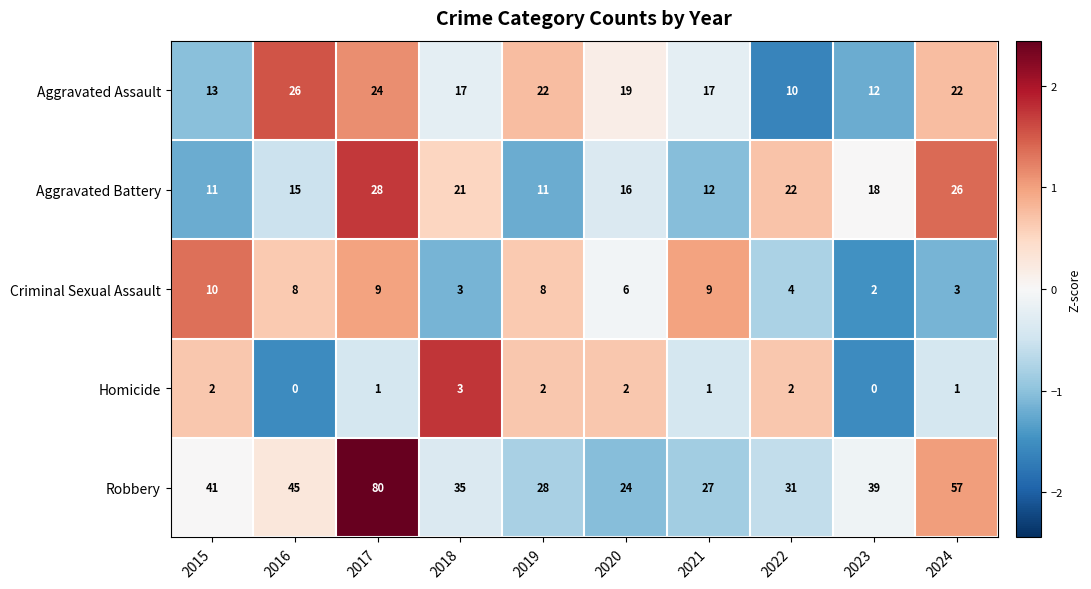

What is the total value across all series at 2024?

109